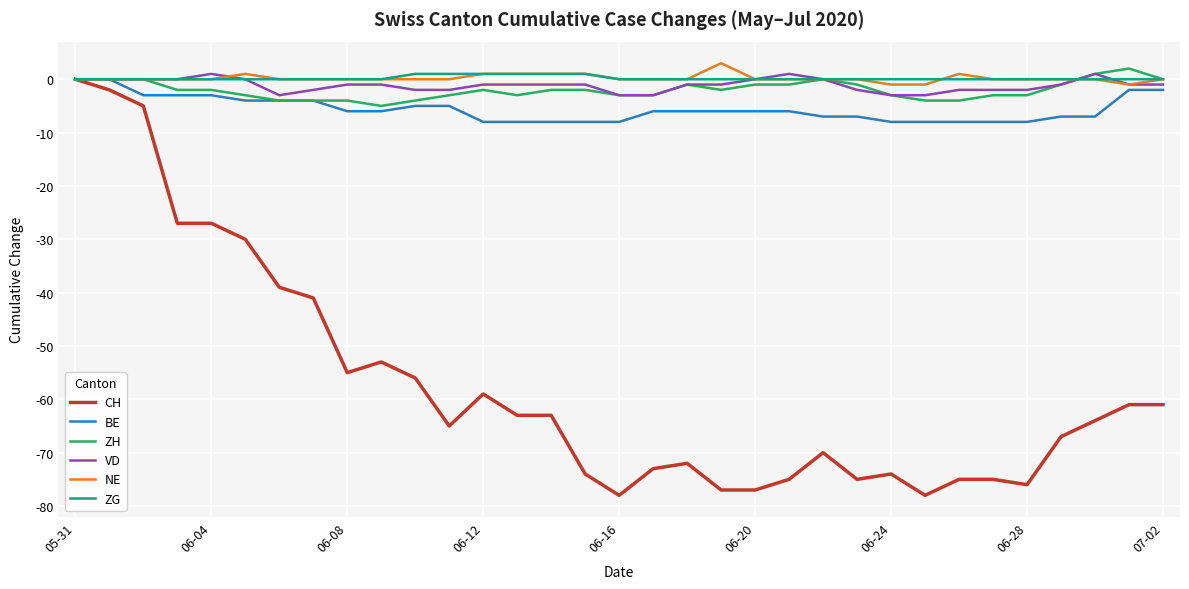

Which series has the largest range (max minus min)?

CH